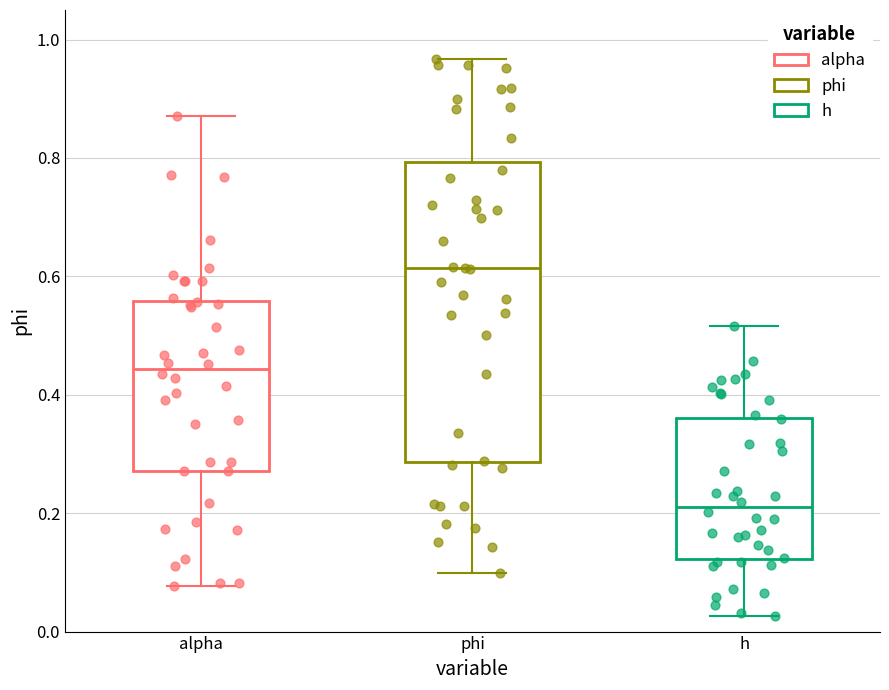

Where does the median line of the box for h sit on the y-axis? The values are not printed on the chart, so give them approximately, as read against the axis.

0.22